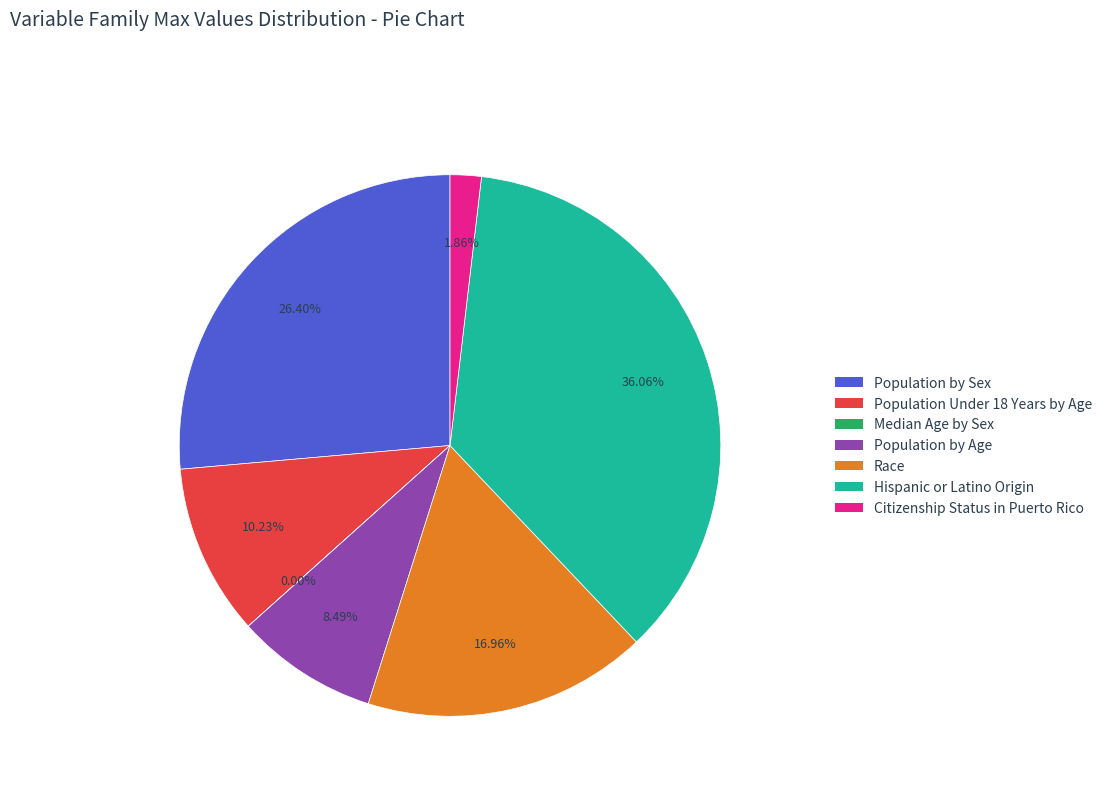

To the nearest percent, what percentage of the pie is Population Under 18 Years by Age?

10%